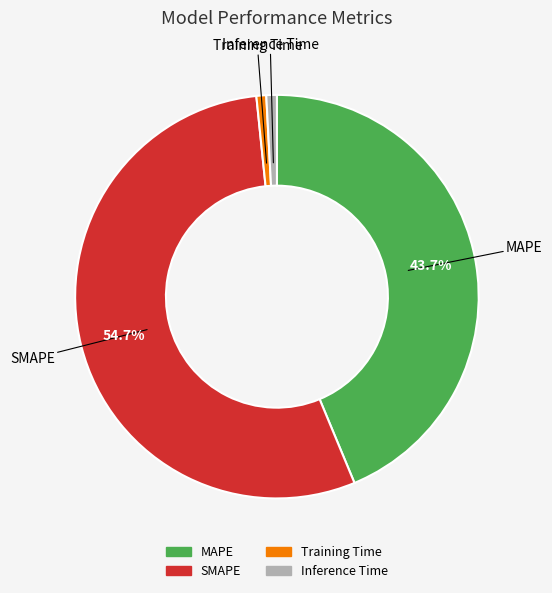

What percentage is NOT represented by SMAPE?

45.3%